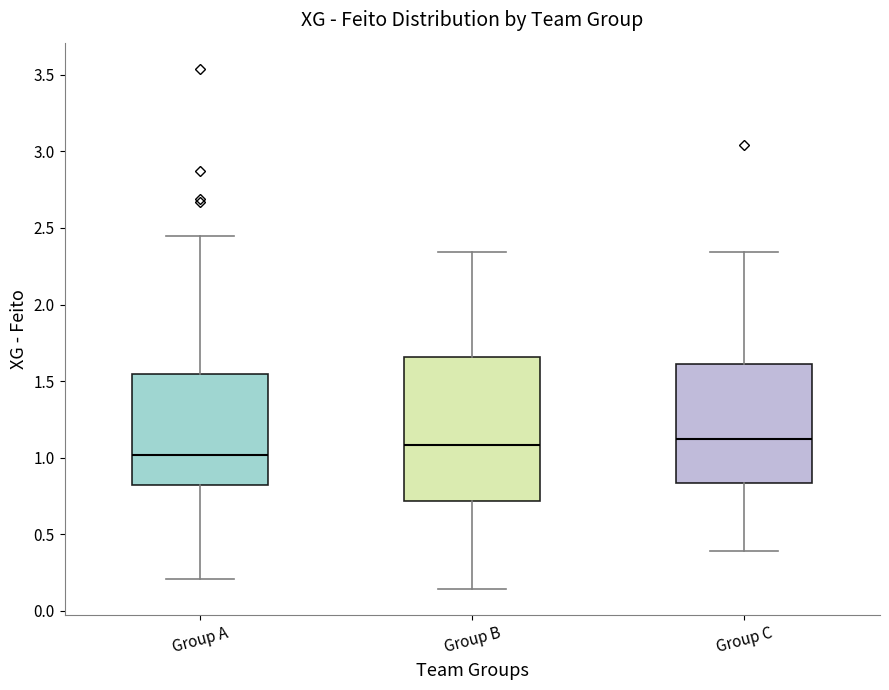

Which box has the lowest median line?

Group A